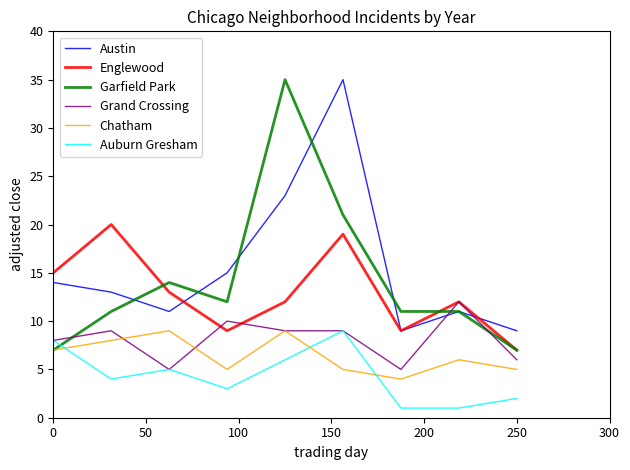

Which series has the widest spread of values?

Garfield Park